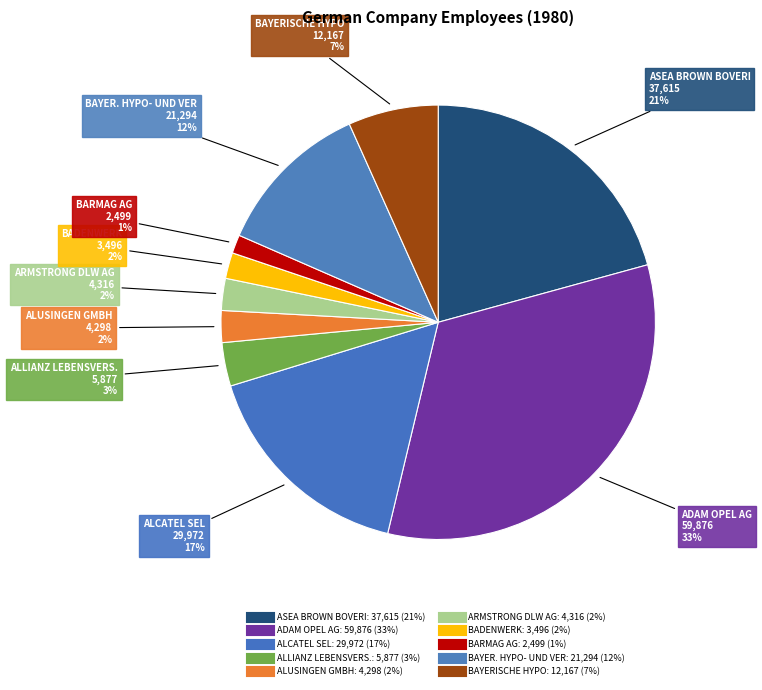

How many slices are in this pie chart?

10